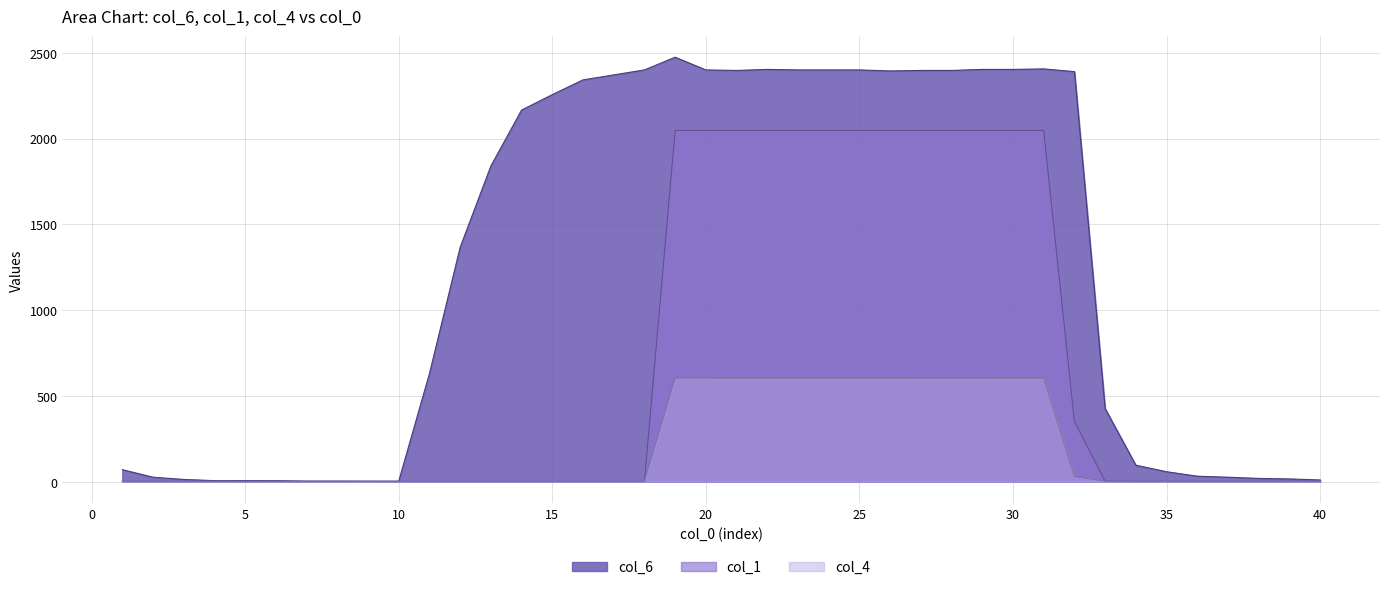

Reading left to right, transcribe all the data shown in this chart.

col_6: 1=70	2=26	3=13	4=6	5=6	6=6	7=3	8=3	9=3	10=3	11=630	12=1366	13=1840	14=2166	15=2256	16=2342	17=2371	18=2400	19=2474	20=2400	21=2397	22=2403	23=2400	24=2400	25=2400	26=2394	27=2397	28=2397	29=2403	30=2403	31=2406	32=2390	33=426	34=96	35=58	36=32	37=26	38=19	39=16	40=10
col_1: 1=2	2=2	3=1	4=2	5=1	6=2	7=2	8=2	9=2	10=1	11=1	12=1	13=1	14=1	15=1	16=1	17=1	18=1	19=2047	20=2047	21=2047	22=2047	23=2047	24=2047	25=2047	26=2047	27=2047	28=2047	29=2047	30=2047	31=2047	32=352	33=3	34=2	35=2	36=2	37=2	38=2	39=2	40=2
col_4: 1=2	2=2	3=2	4=2	5=2	6=2	7=2	8=2	9=1	10=2	11=2	12=2	13=2	14=2	15=2	16=2	17=2	18=2	19=604	20=604	21=602	22=603	23=602	24=602	25=602	26=602	27=603	28=603	29=603	30=602	31=603	32=30	33=2	34=2	35=2	36=2	37=2	38=2	39=2	40=2